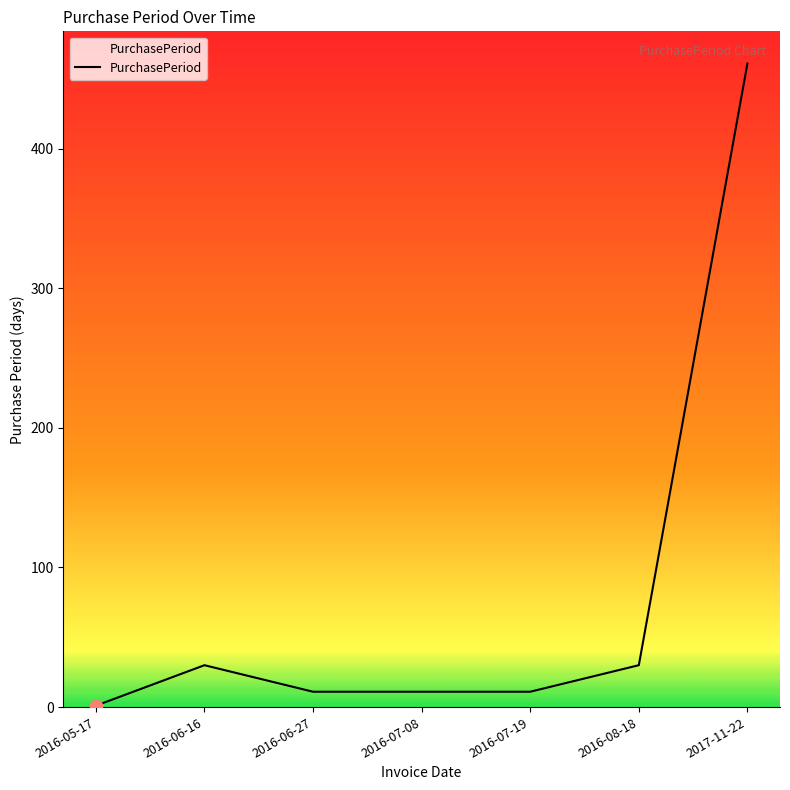

Between 2016-07-08 and 2016-06-16, which is larger?

2016-06-16